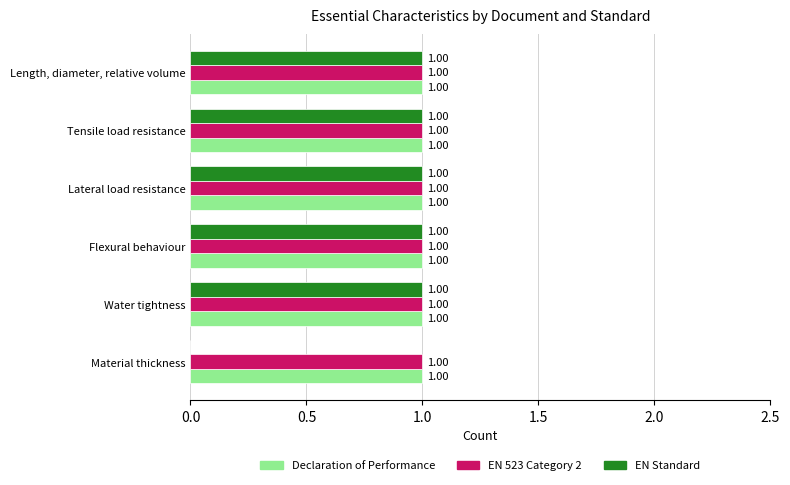

What is the sum of all Declaration of Performance values?

6